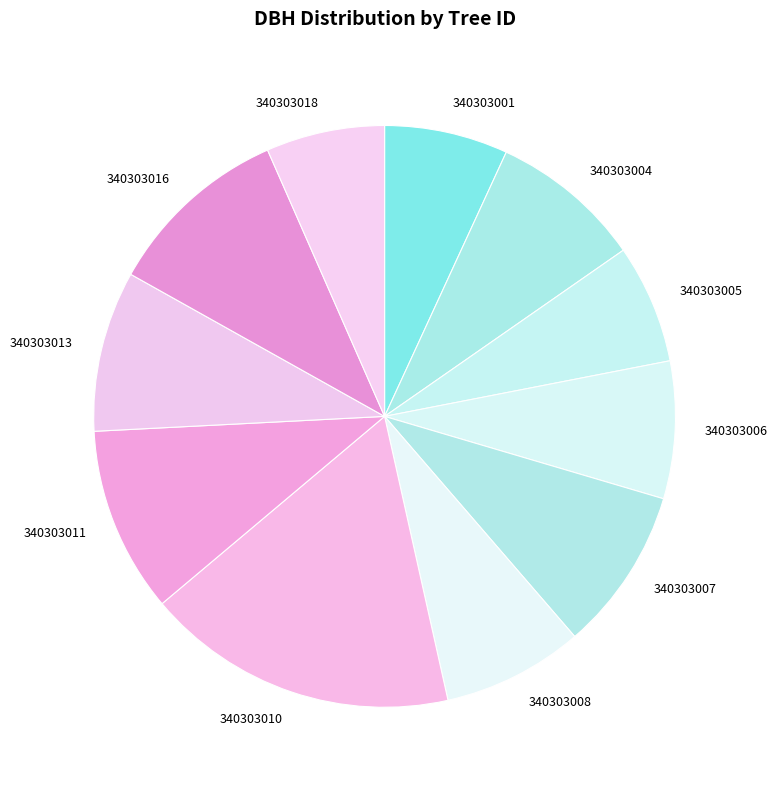

Between 340303016 and 340303018, which is larger?

340303016